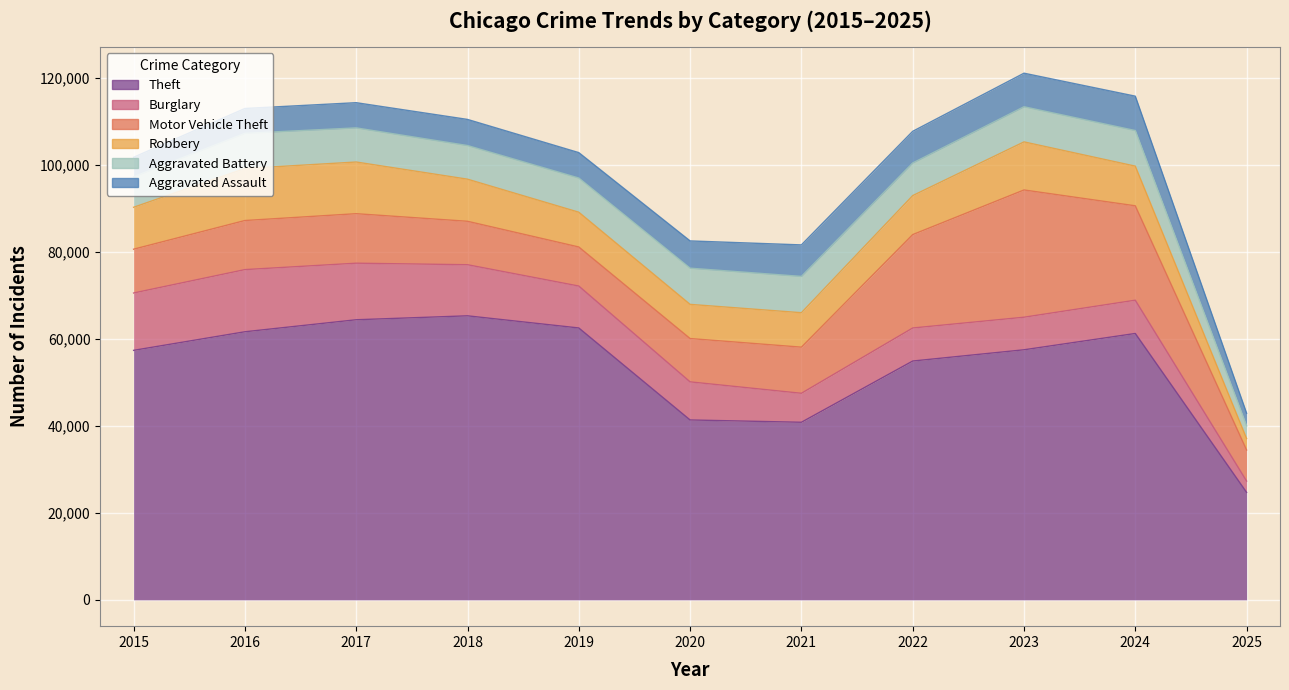

Does the chart display data point markers on the line(s)?

No